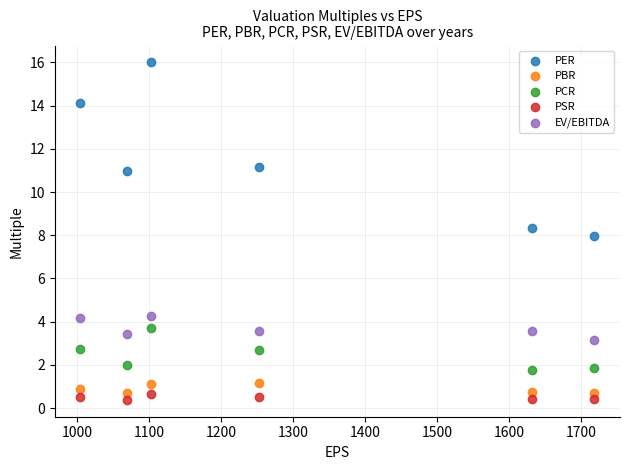

What is the X range (max minus min) for the scatter plot?

713.0